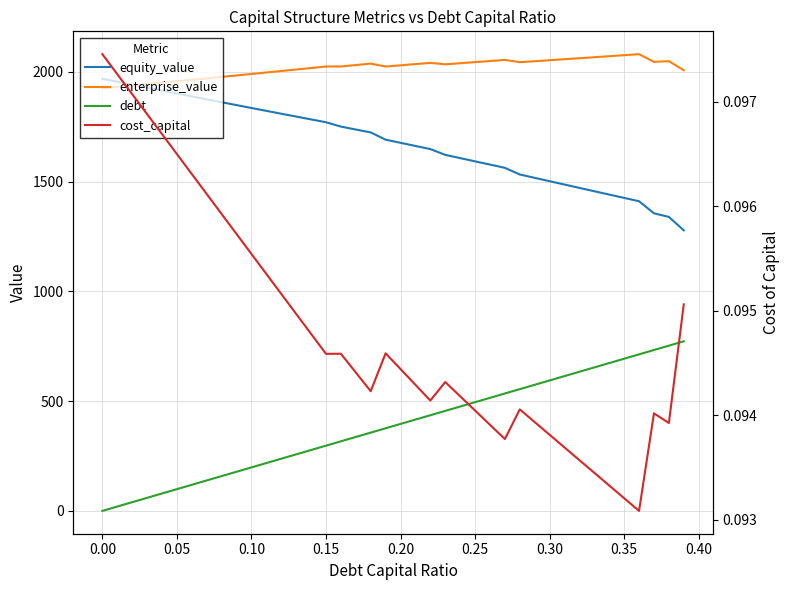

The cost_capital series shows 0.0 at 31. True or false?

False